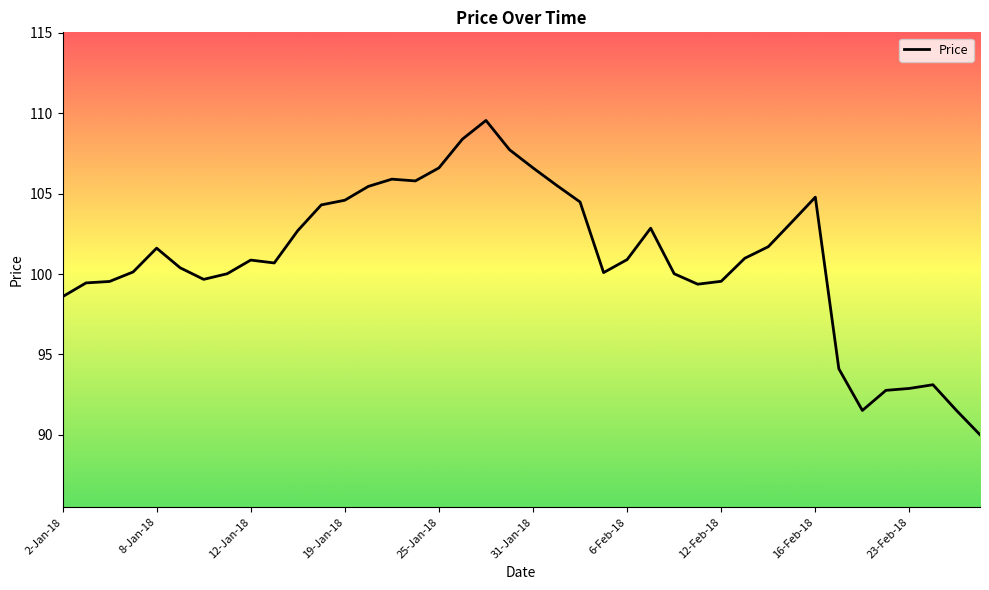

At which category does the data reach its first local peak?

8-Jan-18